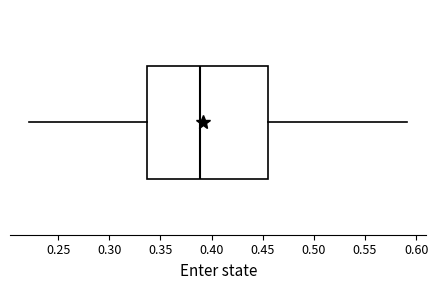

Read this box plot against the x-axis: the position of the median line, the range covered by the box, and the ends of both whiskers. The values are not printed on the chart, so give them approximately, as read against the axis.

median 0.390, box 0.335 to 0.455, whiskers 0.220 to 0.590